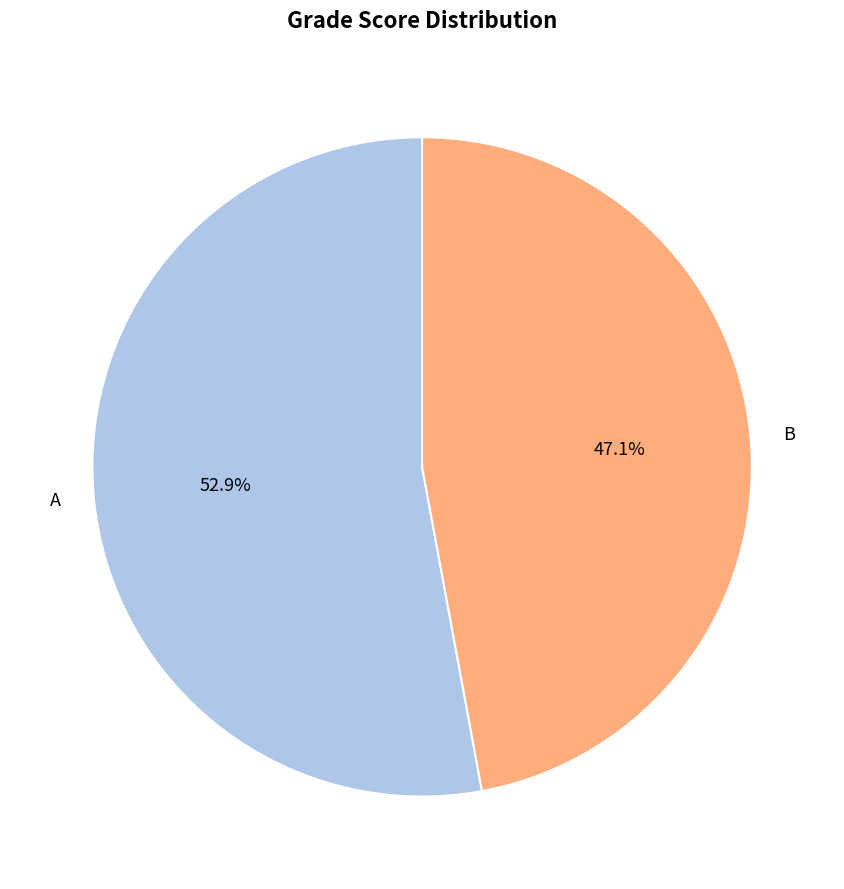

What is the ratio of the value at B to the value at A?

0.9